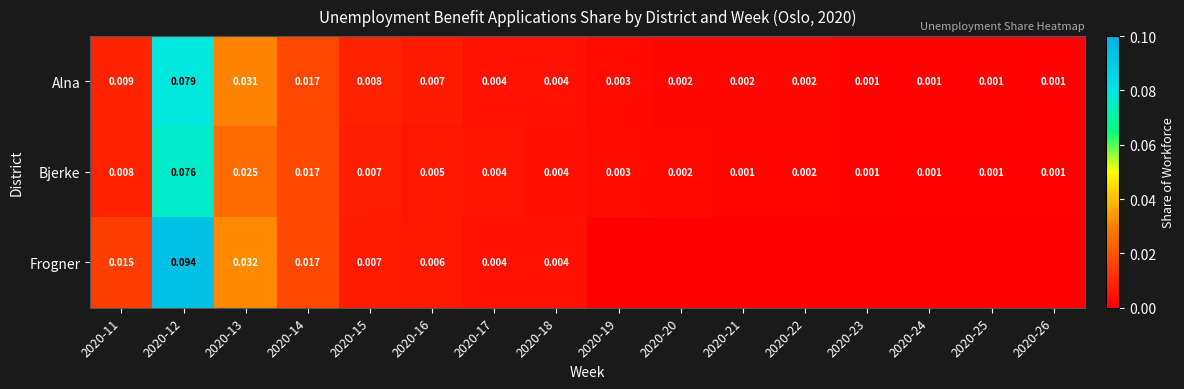

Rank the series by their average value, from highest to lowest.

Frogner, Alna, Bjerke